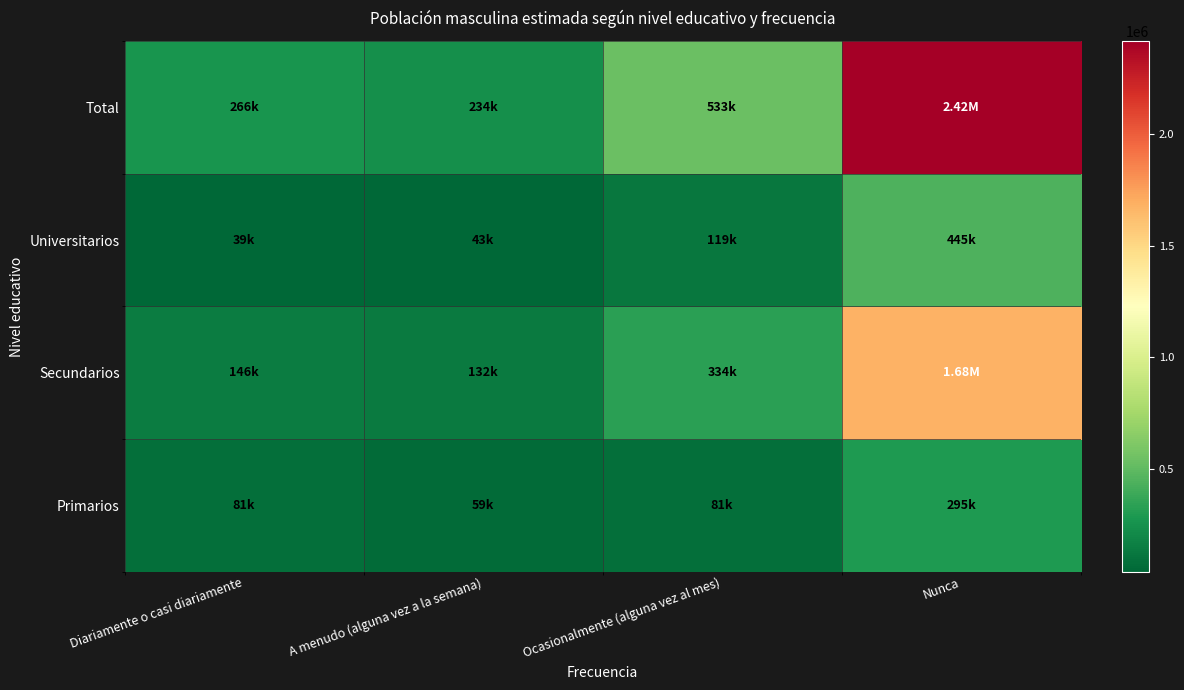

Reading right to left, transcribe all the data shown in this chart.

Primarios: Nunca=294689	Ocasionalmente (alguna vez al mes)=80502	A menudo (alguna vez a la semana)=58807	Diariamente o casi diariamente=80941
Secundarios: Nunca=1677093	Ocasionalmente (alguna vez al mes)=333733	A menudo (alguna vez a la semana)=132385	Diariamente o casi diariamente=146085
Universitarios: Nunca=444688	Ocasionalmente (alguna vez al mes)=119015	A menudo (alguna vez a la semana)=43004	Diariamente o casi diariamente=38946
Total: Nunca=2416471	Ocasionalmente (alguna vez al mes)=533250	A menudo (alguna vez a la semana)=234196	Diariamente o casi diariamente=265973